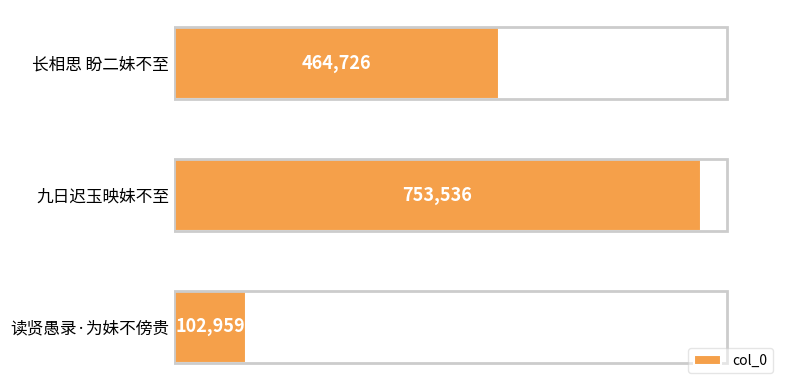

Does the chart contain stacked bars?

No